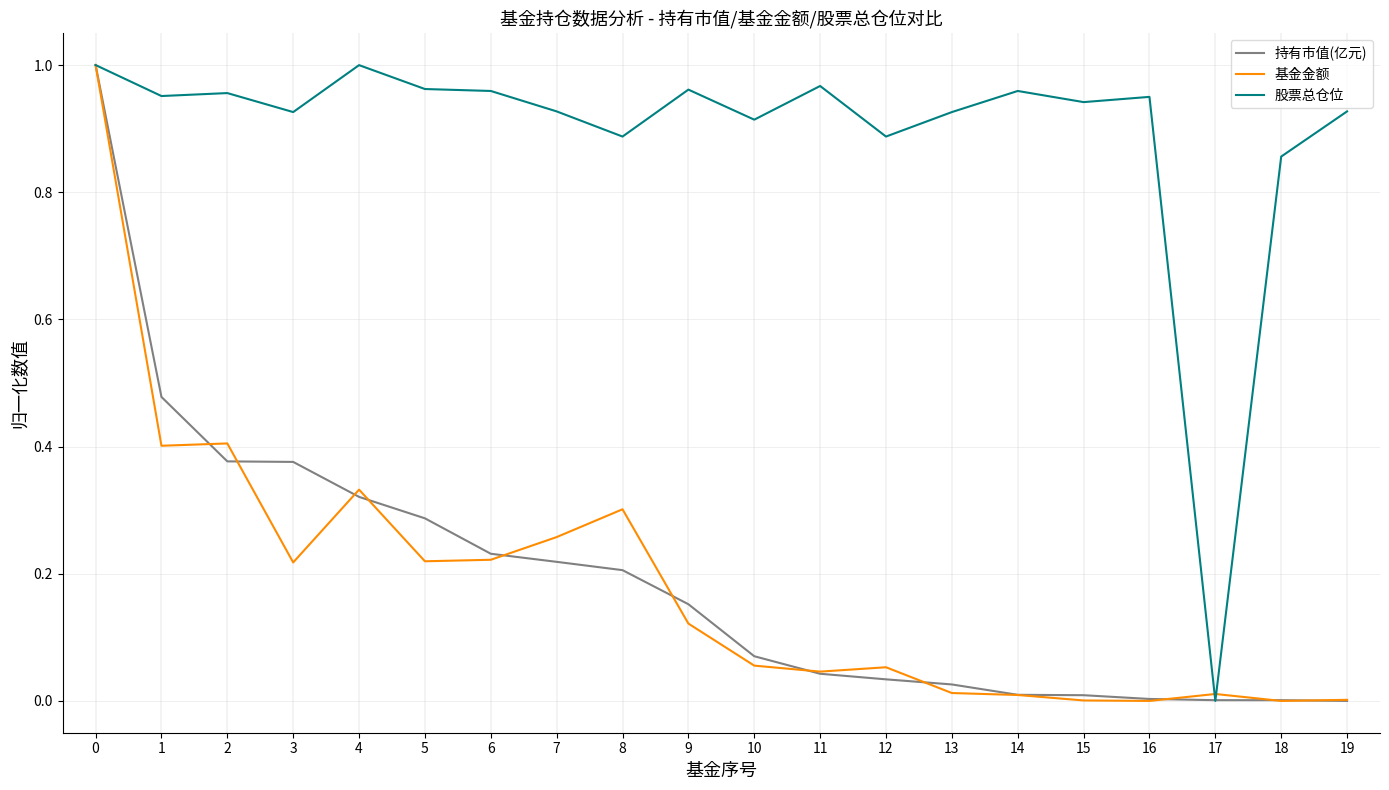

The value of 股票总仓位 at 2 is 0.6. True or false?

False